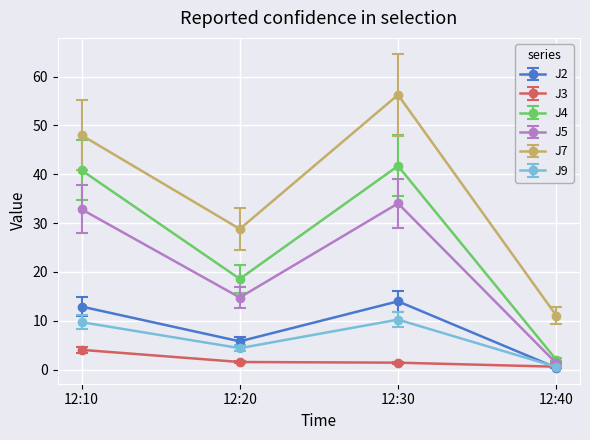

At which category is the sum across all series the highest?

12:30